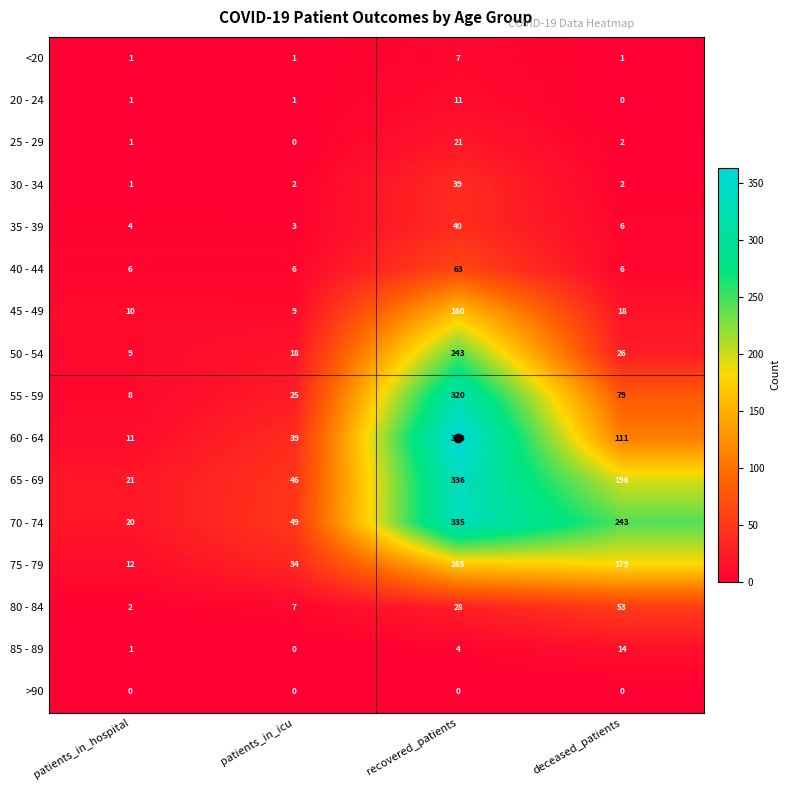

At which category is the sum across all series the highest?

recovered_patients